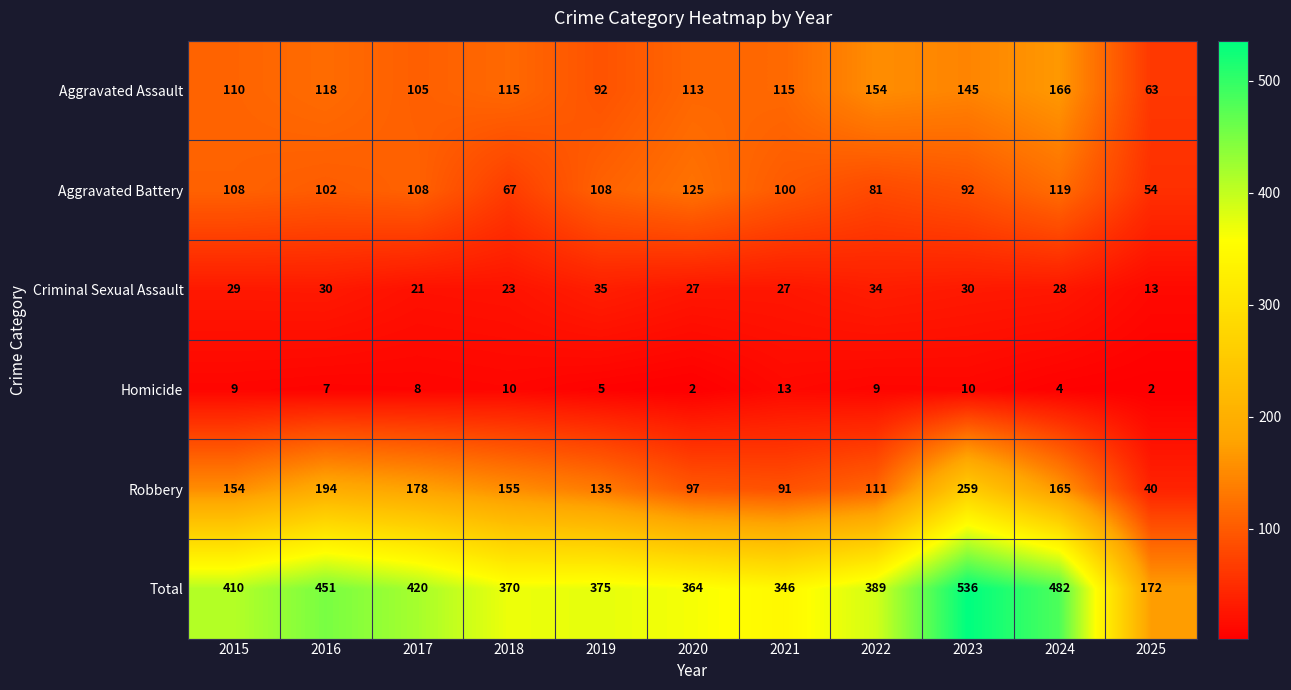

Which series has the widest spread of values?

Total